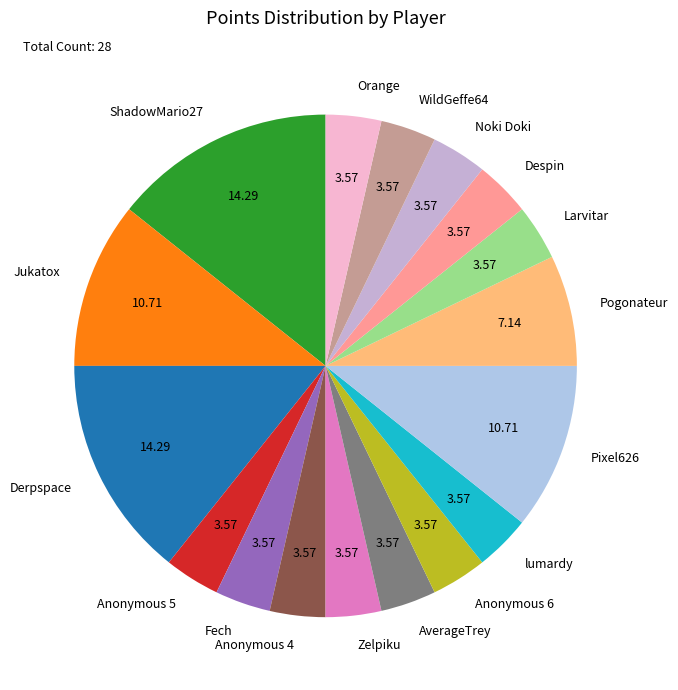

What is the ratio of the value at Zelpiku to the value at lumardy?

1.0